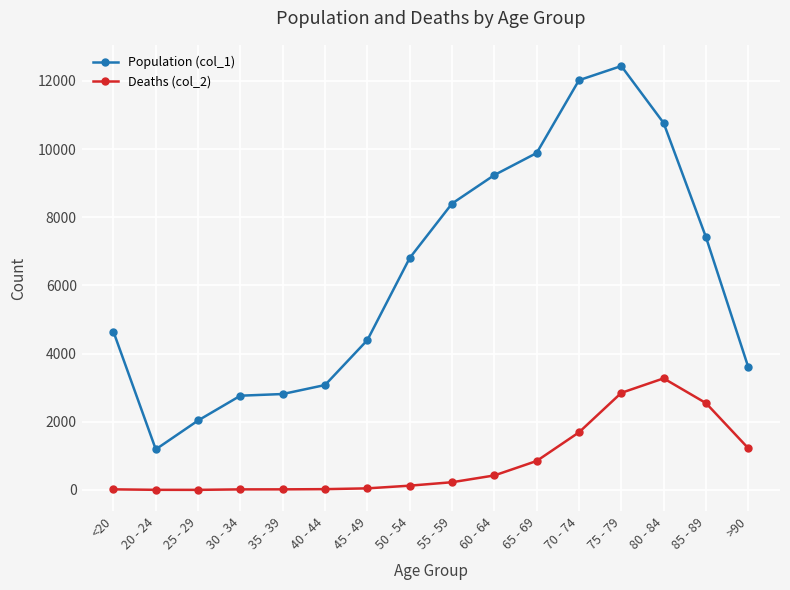

Does the chart have visible grid lines?

Yes